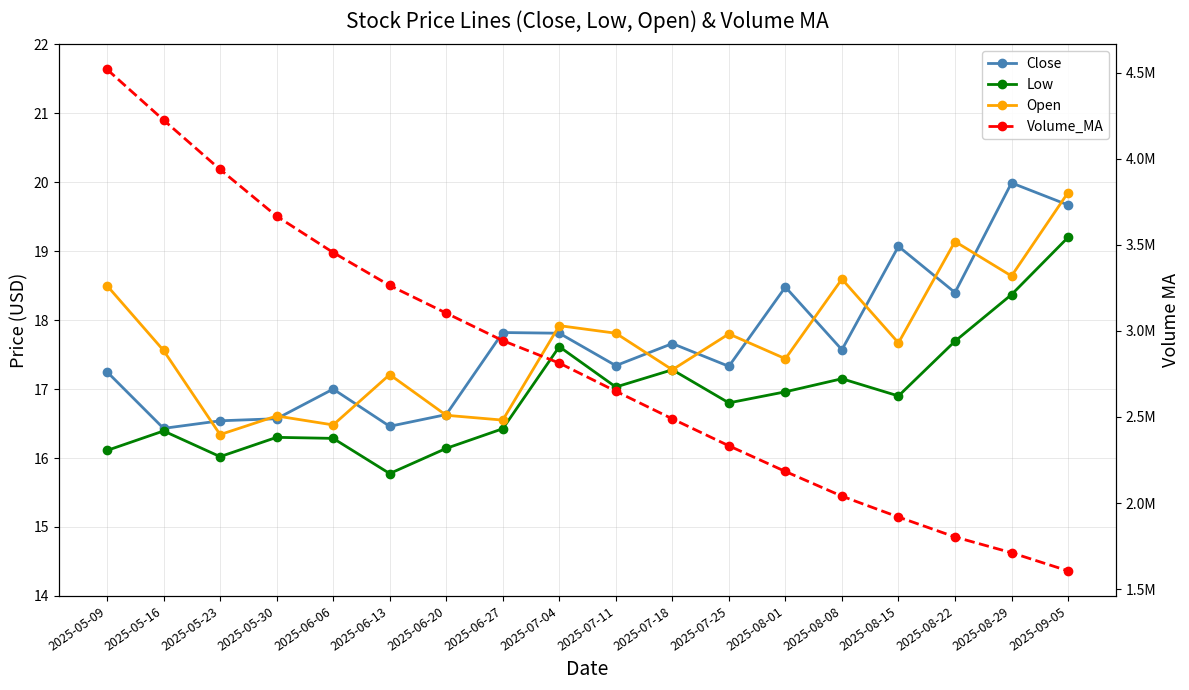

What is the total value across all series at 2025-07-25?

2332482.7